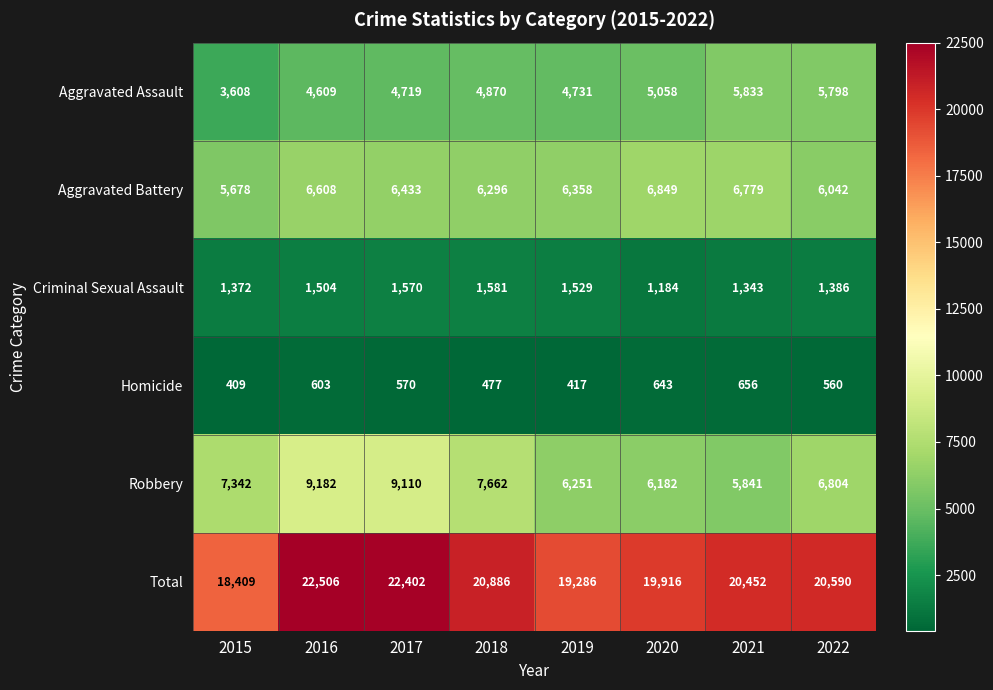

Which label corresponds to the largest value in the chart?

2016